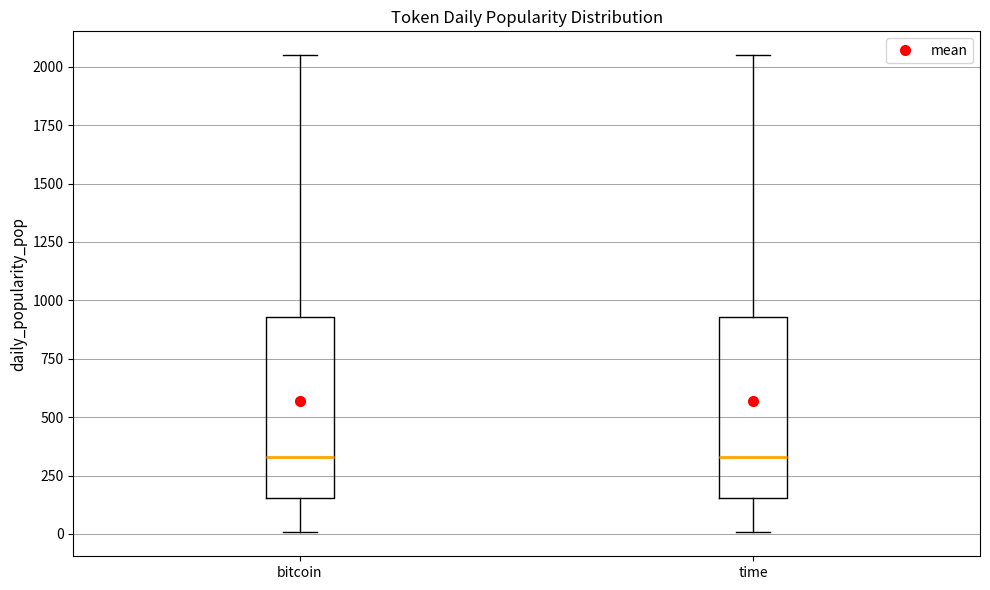

Reading left to right, read every box against the y-axis: the position of its median line, the range the box covers, and the ends of its whiskers. The values are not printed on the chart, so give them approximately, as read against the axis.

bitcoin: median 350, box 150 to 950, whiskers 0 to 2050
time: median 350, box 150 to 950, whiskers 0 to 2050